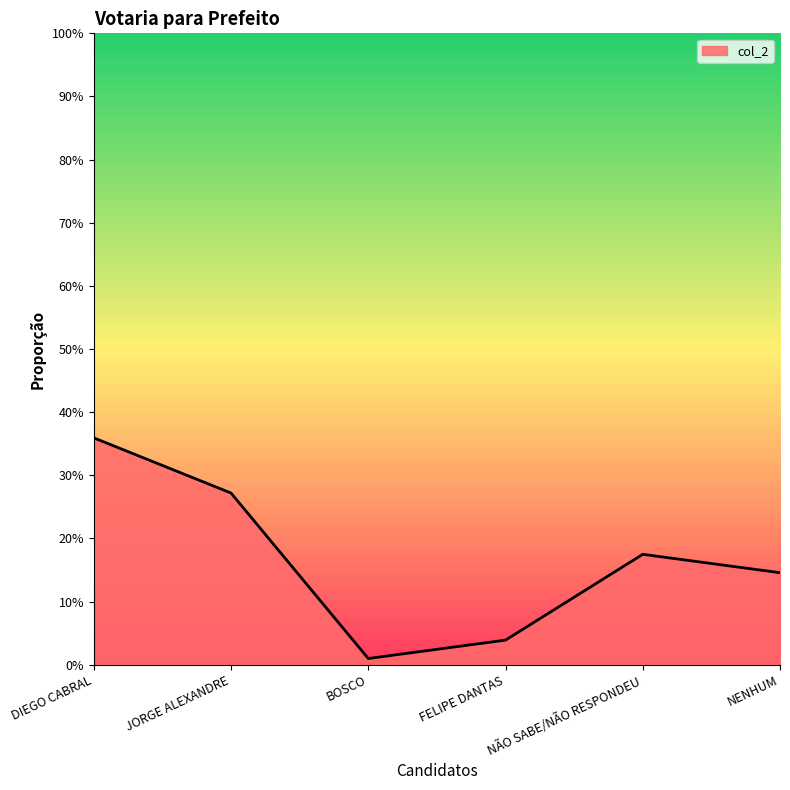

At which category does the data reach its first local valley?

BOSCO